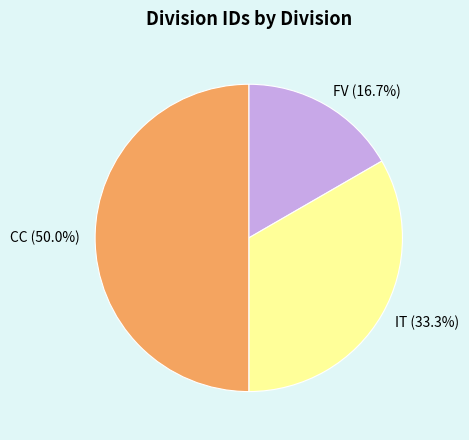

Does FV (16.7%) account for over 50% of the chart?

No